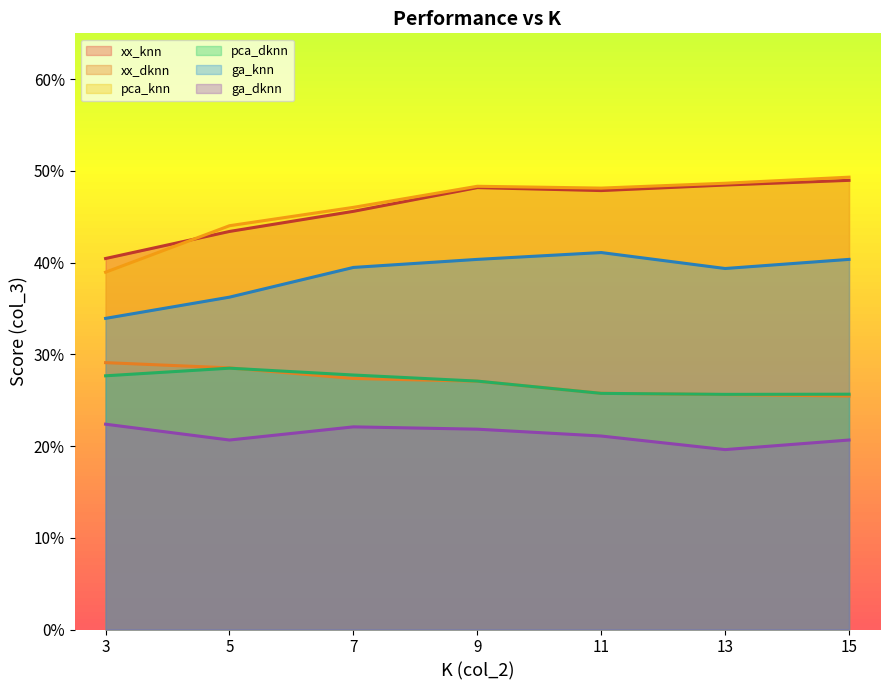

What is the difference between the pca_knn values at 5 and 15?

0.1